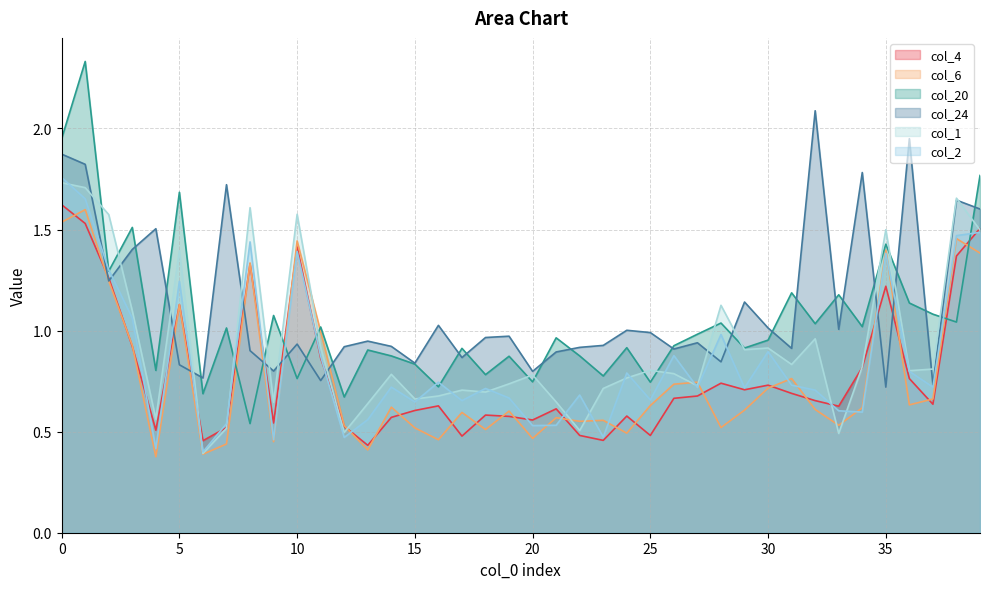

What is the value of the col_4 point at the 7th from the left?

0.5